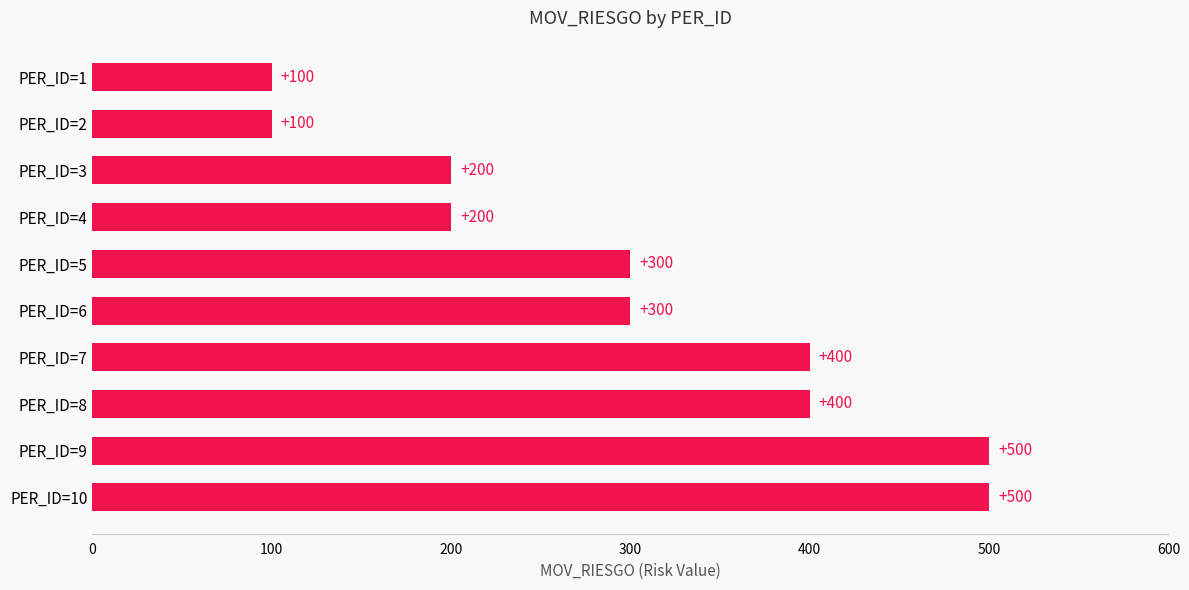

What is the minimum value shown in the chart?

100